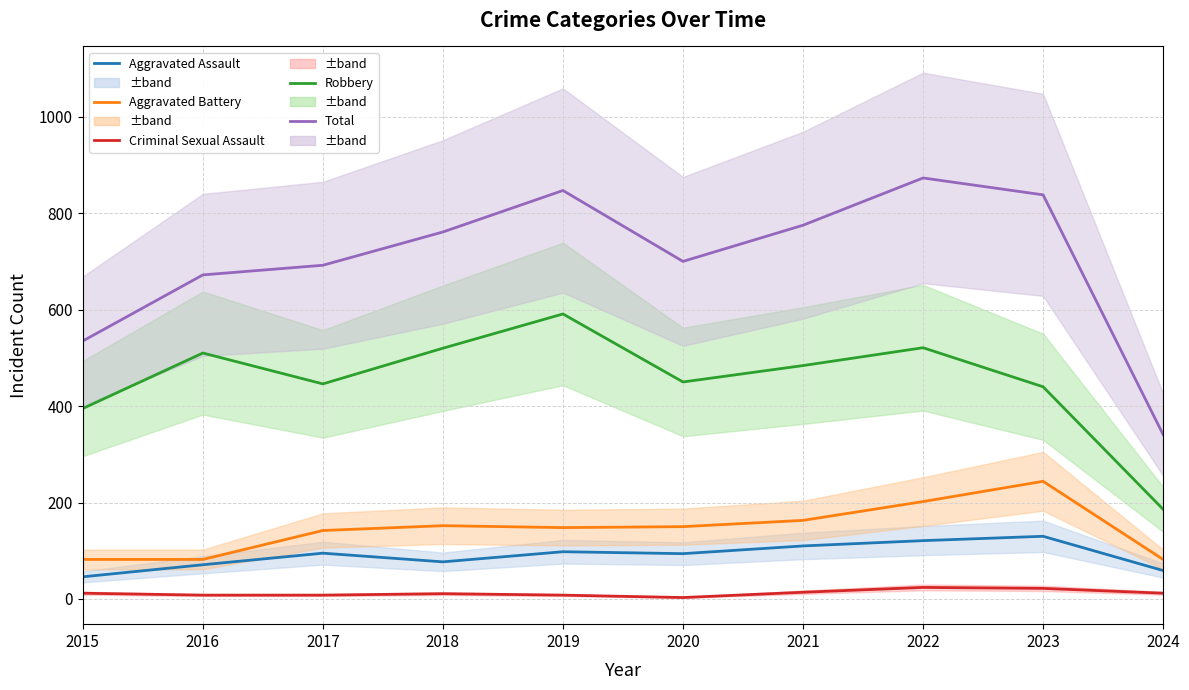

Where is the first local minimum for Aggravated Assault?

2018